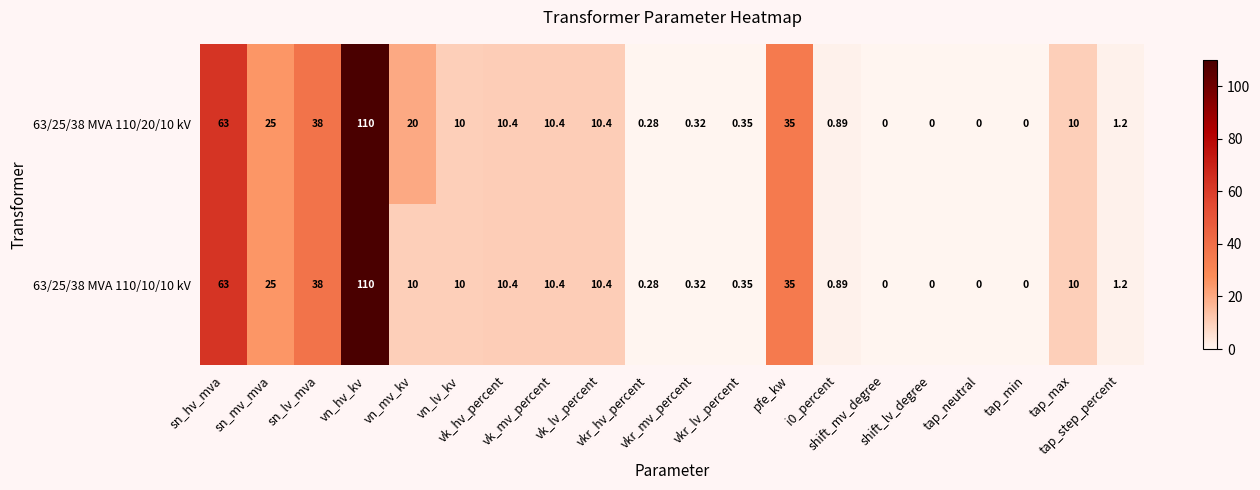

Reading right to left, transcribe all the data shown in this chart.

63/25/38 MVA 110/20/10 kV: tap_step_percent=1.2	tap_max=10.0	tap_min=0.0	tap_neutral=0.0	shift_lv_degree=0.0	shift_mv_degree=0.0	i0_percent=0.9	pfe_kw=35.0	vkr_lv_percent=0.3	vkr_mv_percent=0.3	vkr_hv_percent=0.3	vk_lv_percent=10.4	vk_mv_percent=10.4	vk_hv_percent=10.4	vn_lv_kv=10.0	vn_mv_kv=20.0	vn_hv_kv=110.0	sn_lv_mva=38.0	sn_mv_mva=25.0	sn_hv_mva=63.0
63/25/38 MVA 110/10/10 kV: tap_step_percent=1.2	tap_max=10.0	tap_min=0.0	tap_neutral=0.0	shift_lv_degree=0.0	shift_mv_degree=0.0	i0_percent=0.9	pfe_kw=35.0	vkr_lv_percent=0.3	vkr_mv_percent=0.3	vkr_hv_percent=0.3	vk_lv_percent=10.4	vk_mv_percent=10.4	vk_hv_percent=10.4	vn_lv_kv=10.0	vn_mv_kv=10.0	vn_hv_kv=110.0	sn_lv_mva=38.0	sn_mv_mva=25.0	sn_hv_mva=63.0